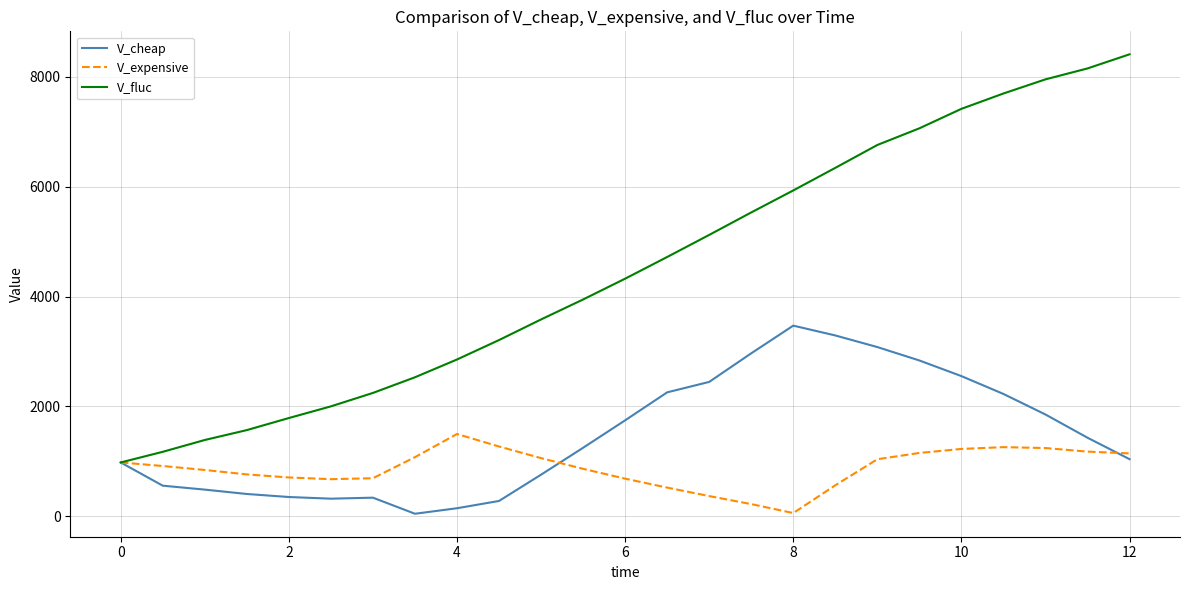

Which series has the largest total across all categories?

V_fluc